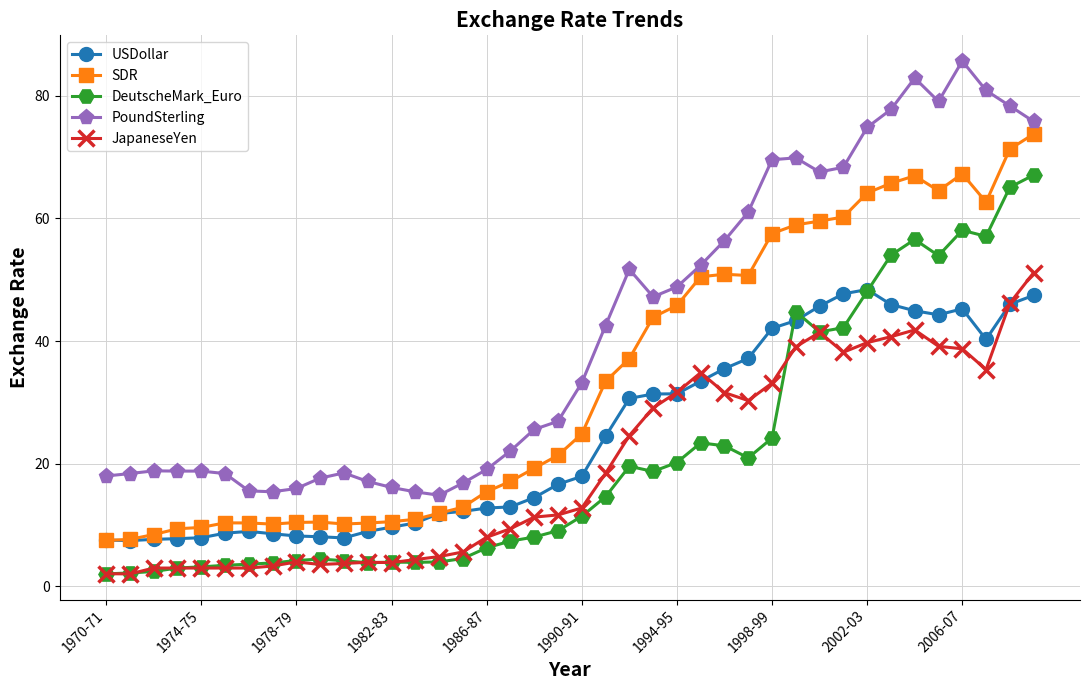

True or false: DeutscheMark_Euro and SDR cross at least once.

False